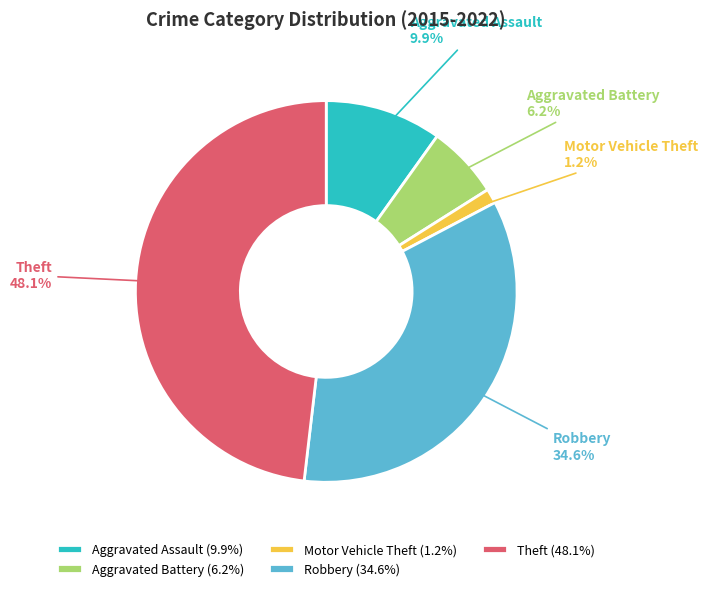

Count the number of slices in the pie.

5